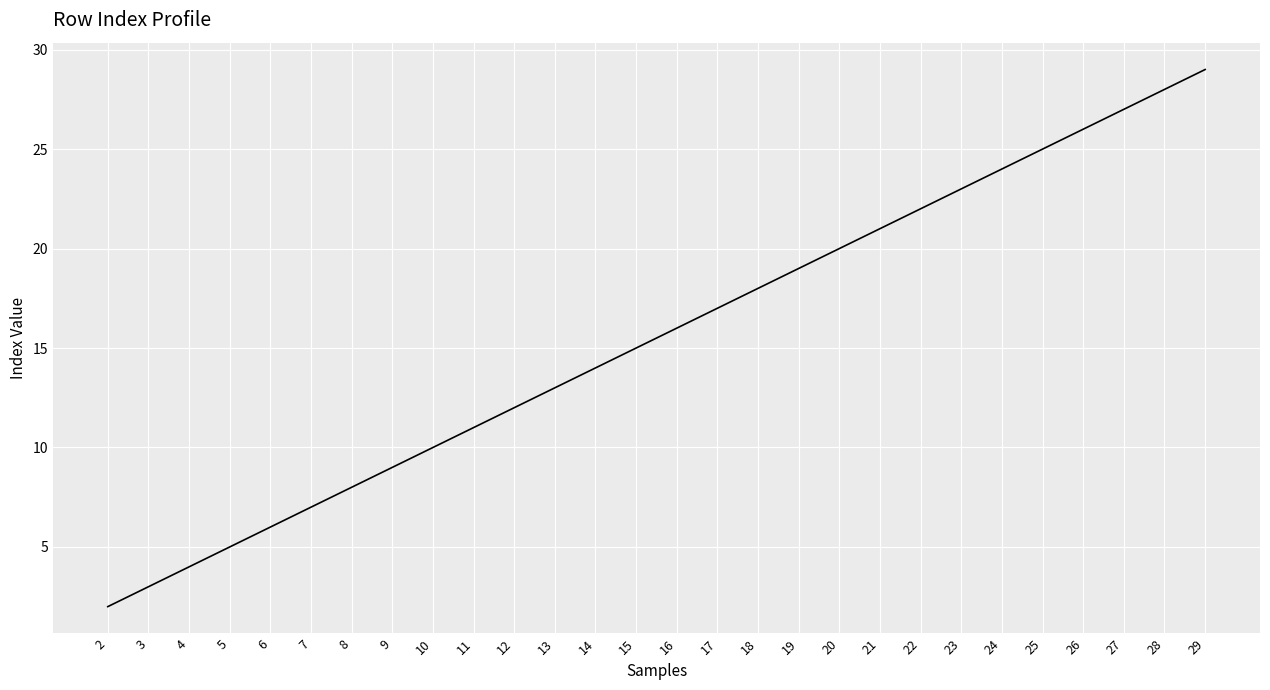

True or false: the data shows 6 at 20.

False